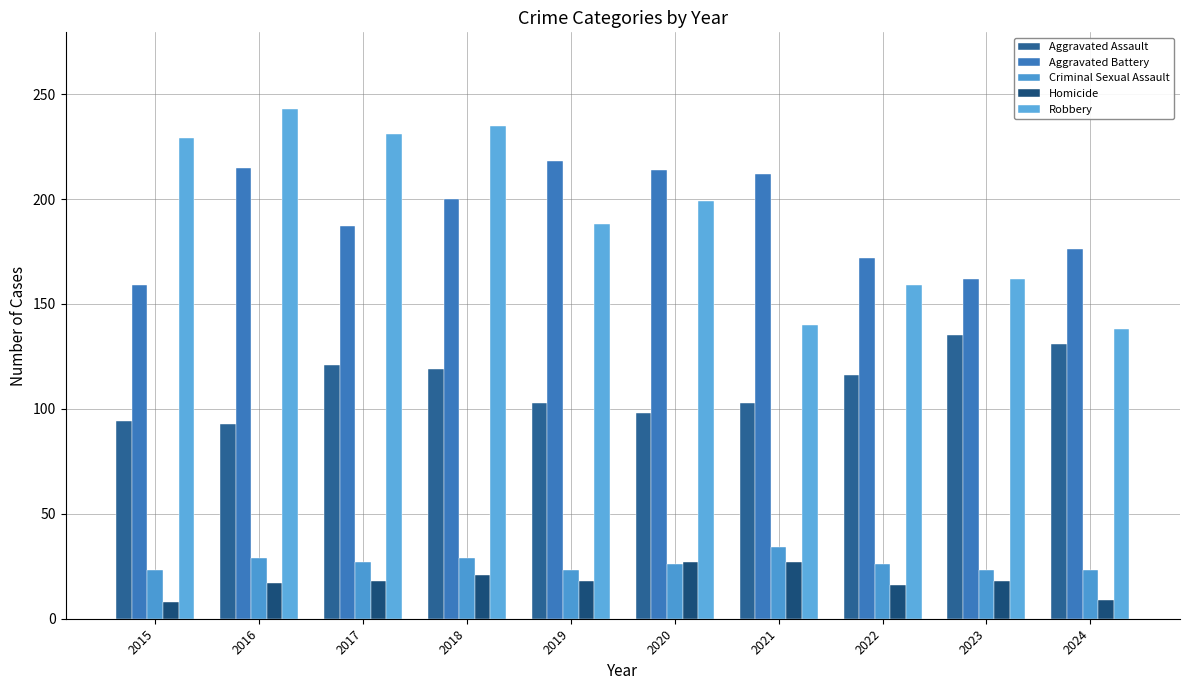

How many bars are there in total?

50